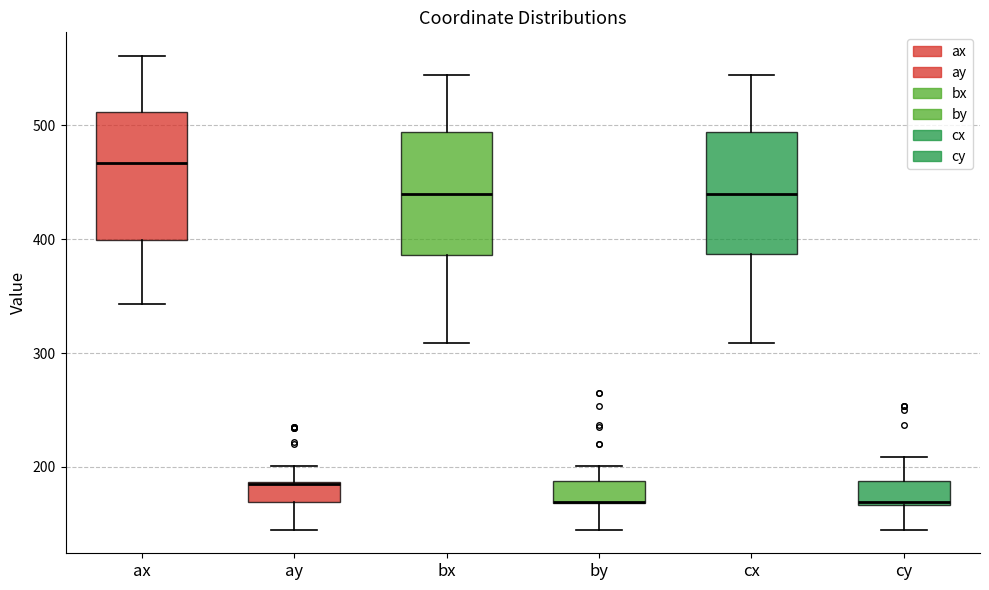

Reading left to right, read every box against the y-axis: the position of its median line, the range the box covers, and the ends of its whiskers. The values are not printed on the chart, so give them approximately, as read against the axis.

ax: median 470, box 400 to 510, whiskers 340 to 560
ay: median 190, box 170 to 190, whiskers 150 to 200
bx: median 440, box 390 to 490, whiskers 310 to 540
by: median 170 (drawn on the box's lower edge), box 170 to 190, whiskers 150 to 200
cx: median 440, box 390 to 490, whiskers 310 to 540
cy: median 170, box 170 to 190, whiskers 150 to 210